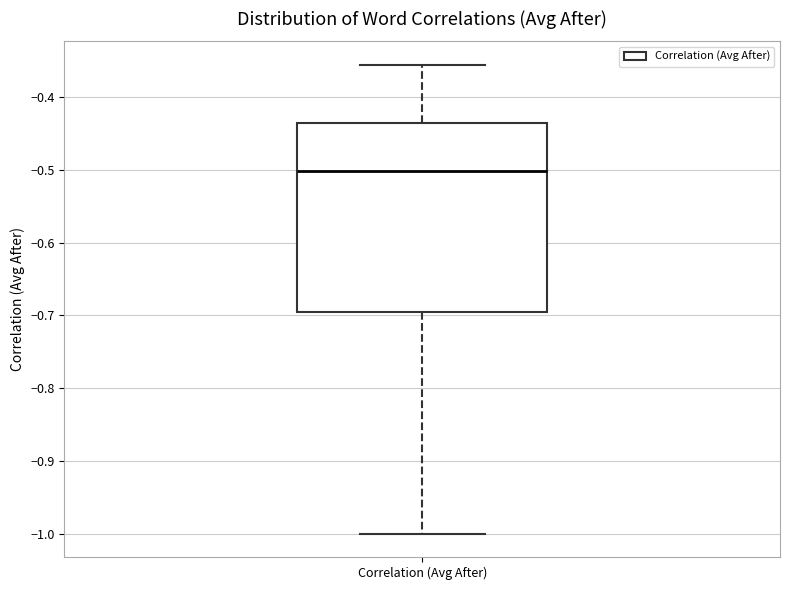

Transcribe this box plot: give where the median line is, the range the box spans, and where the two whiskers end, as read against the y-axis. The values are not printed on the chart, so give them approximately, as read against the axis.

median -0.50, box -0.70 to -0.44, whiskers -1.00 to -0.36